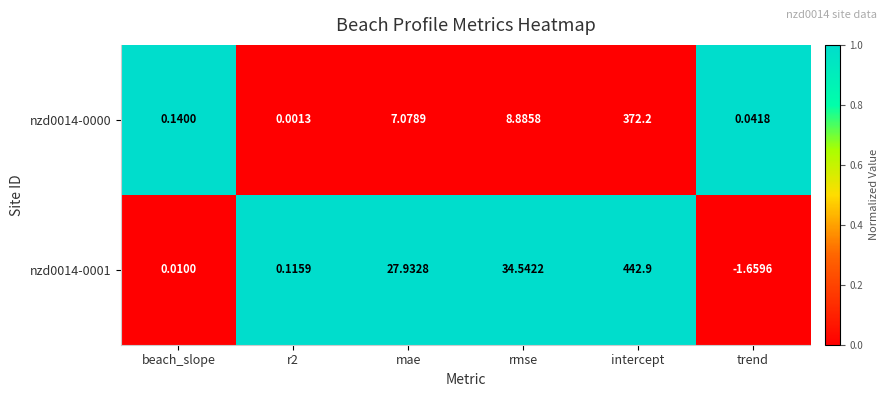

Rank the series at intercept from lowest to highest value.

nzd0014-0000, nzd0014-0001